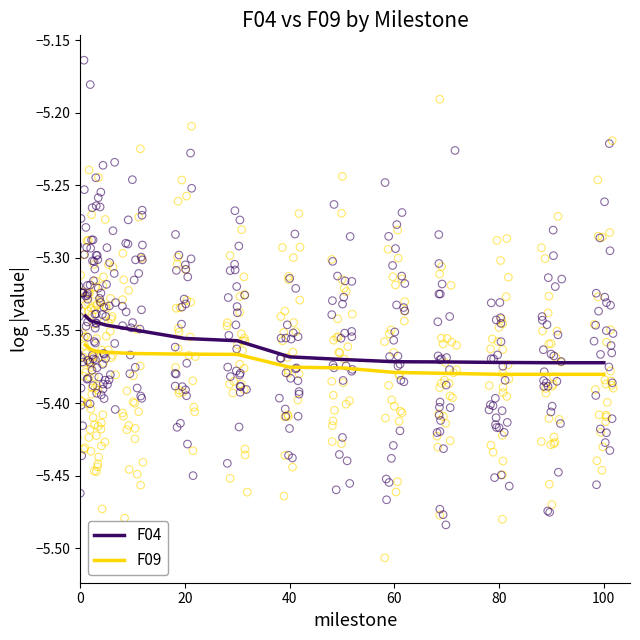

Which series reaches the minimum Y coordinate?

F09